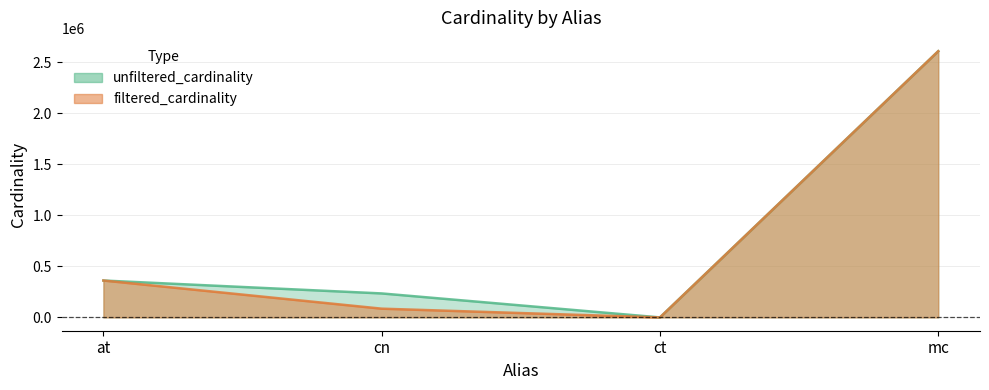

Reading left to right, list all the values displayed in this chart.

unfiltered_cardinality: at=361472	cn=234997	ct=4	mc=2609129
filtered_cardinality: at=361472	cn=85672	ct=4	mc=2609129